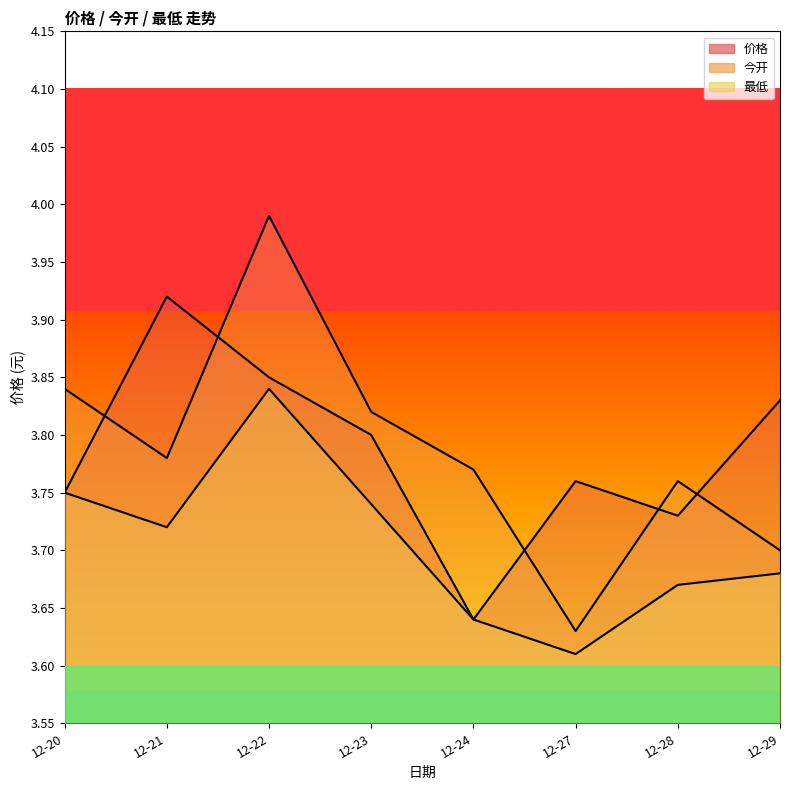

Is it true that 今开 equals 1.0 at 2021-12-22?

False